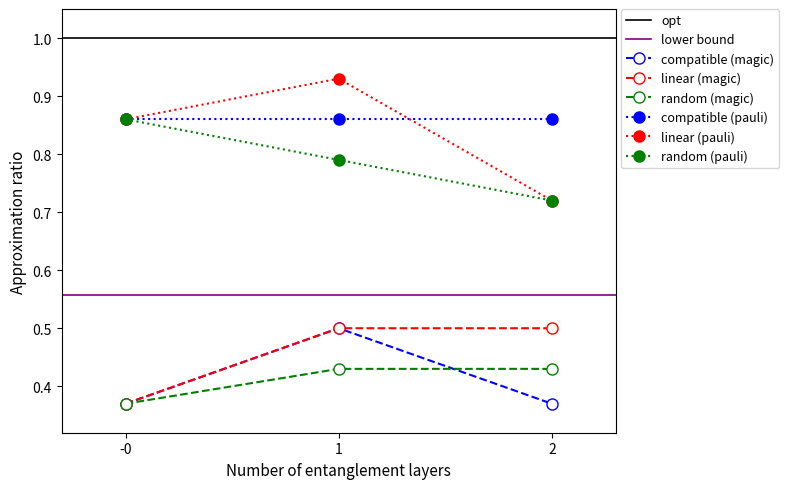

List the labels in order of value, smallest first.

0, 2, 1